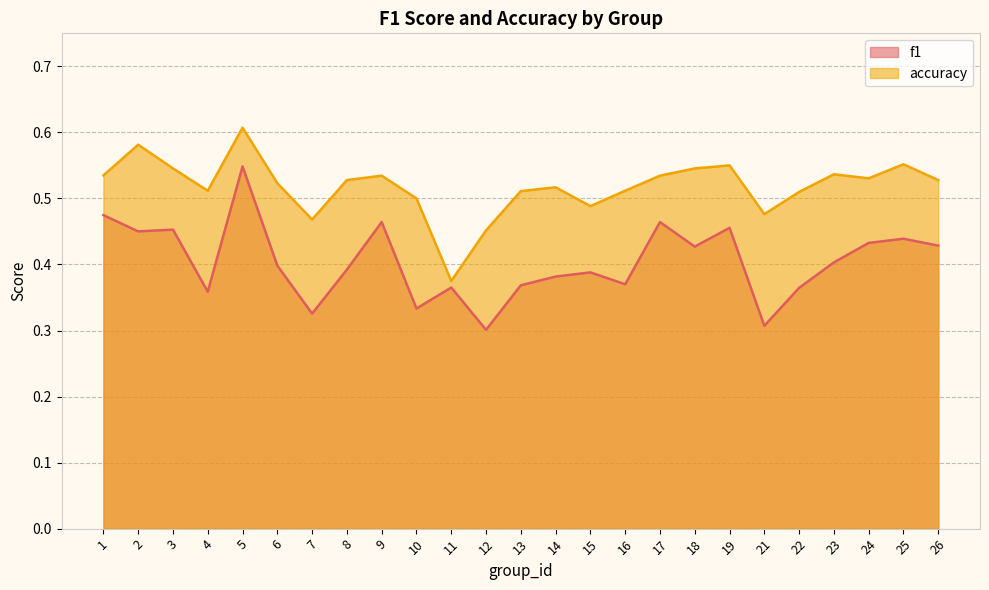

Which series has the widest spread of values?

f1